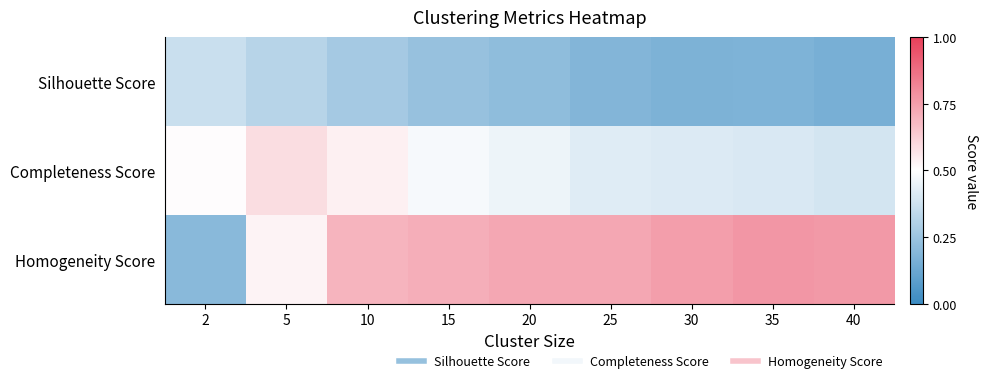

Which has a higher value, 35 or 20?

20